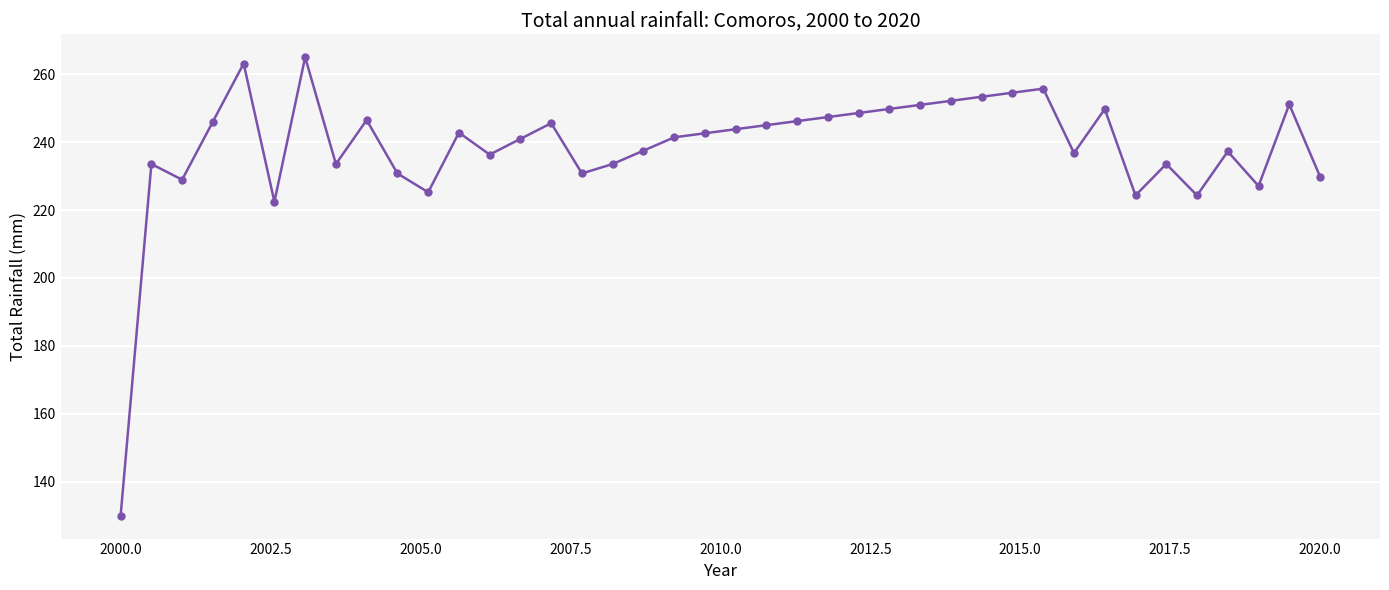

What is the value of the 21st point from the left?

243.8